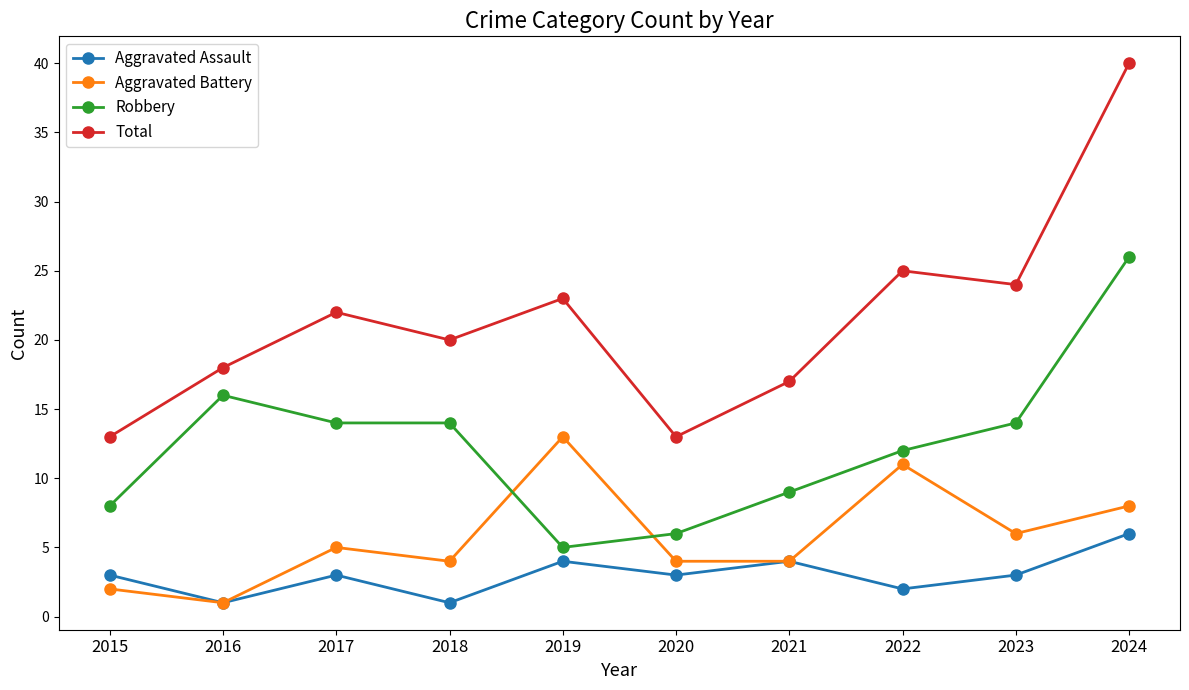

What is the value of the Aggravated Assault point at the 2nd from the left?

1